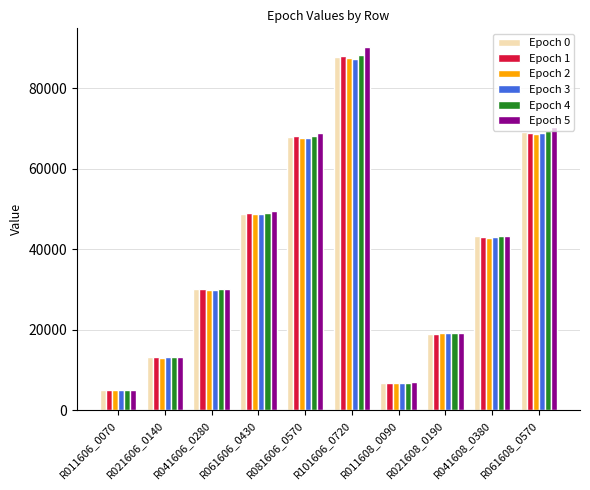

What is the sum of the Epoch 4 values at R021608_0190 and R061608_0570?

88375.6